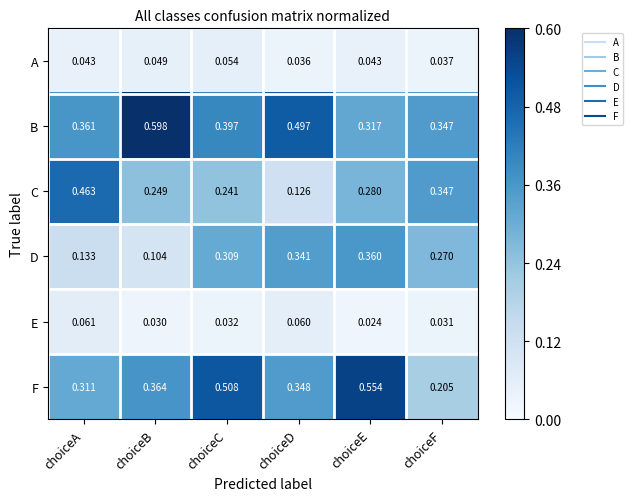

Which series changed the most between choiceA and choiceE?

F